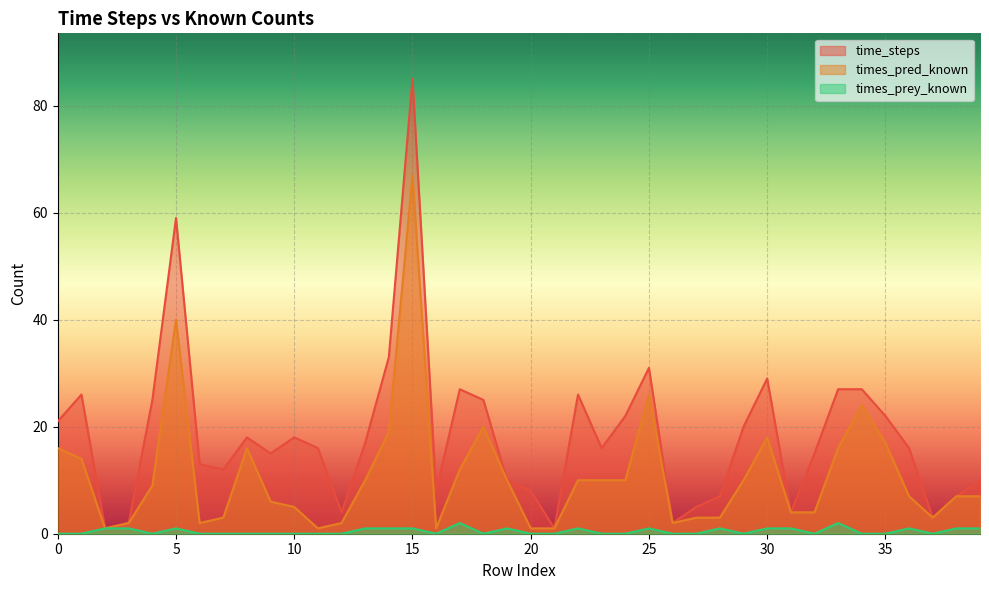

True or false: times_pred_known has more than 1 interior local peaks.

True